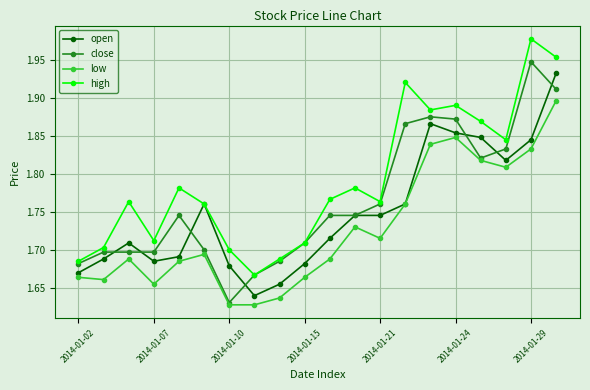

True or false: high and low intersect in this chart.

False